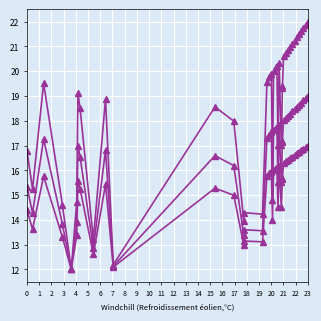

How many interior local peaks does the Y_trend3 series have?

9